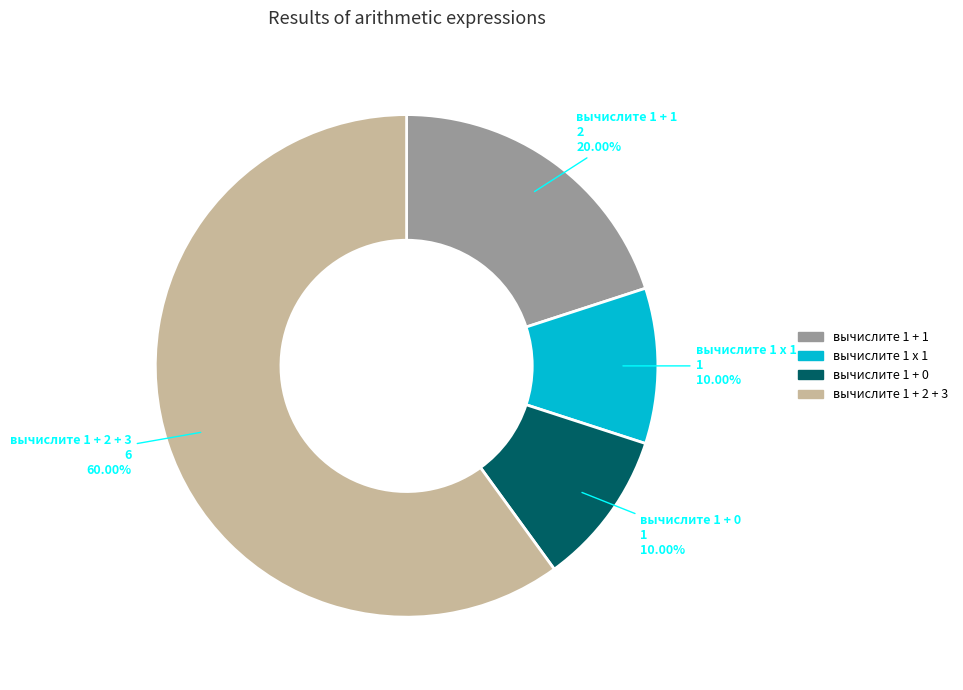

Does any single category account for the majority?

Yes